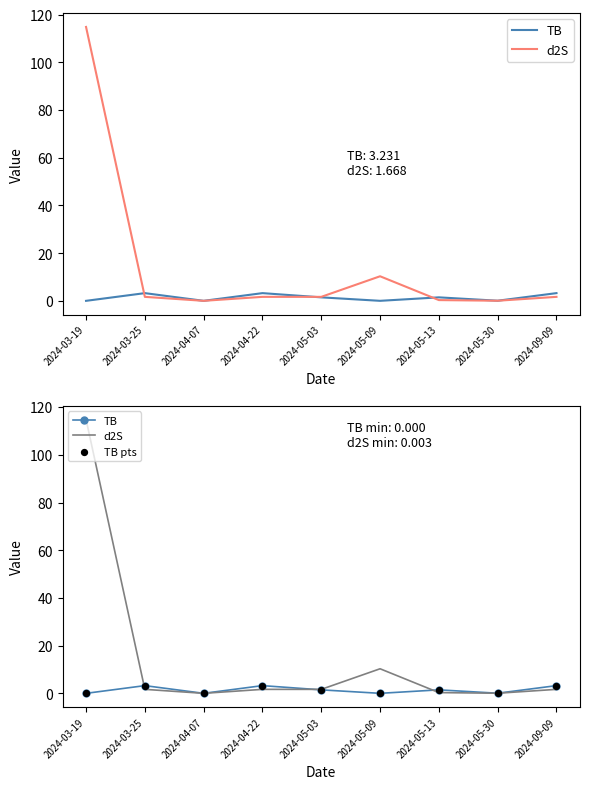

At how many categories does at least one series exceed 71?

1